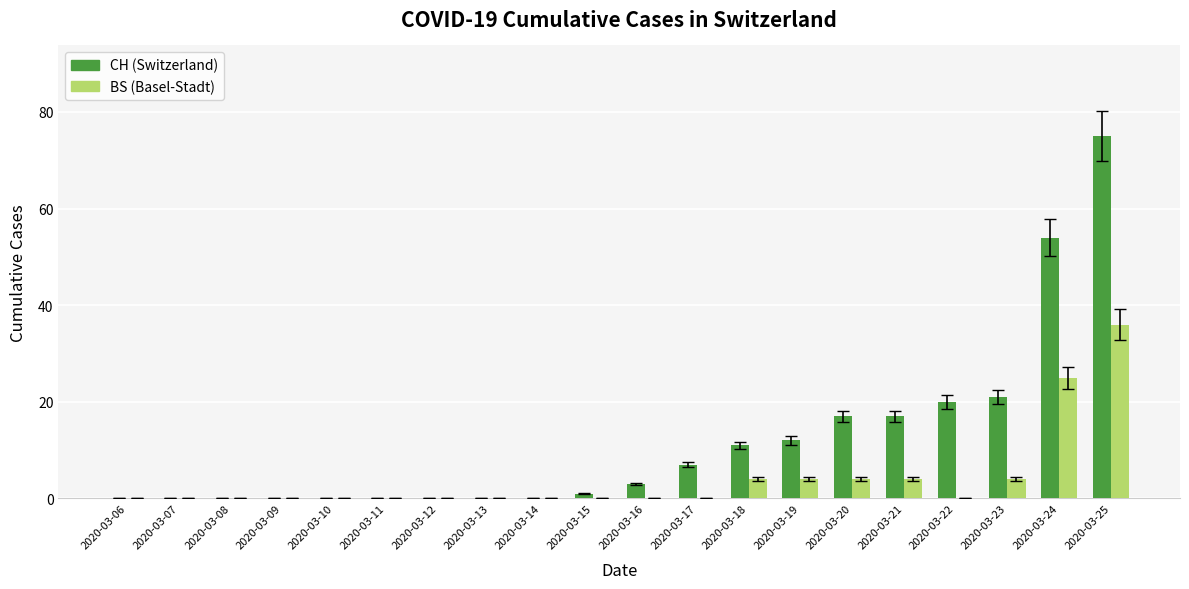

Which label corresponds to the largest value in the chart?

2020-03-25